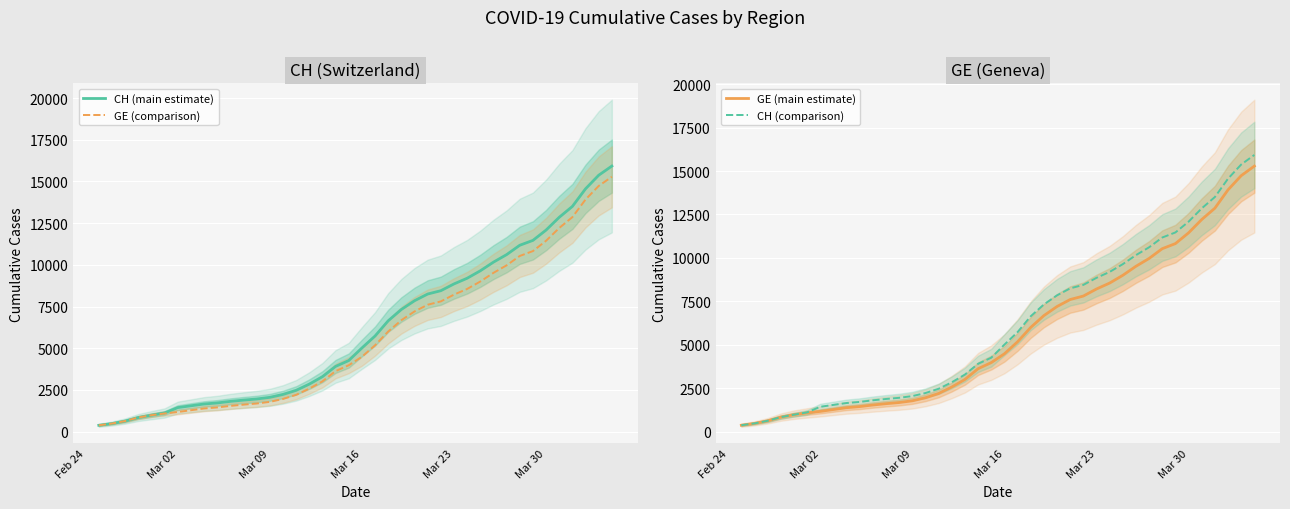

What is the spread (max minus min) of values at Mar 09?

271